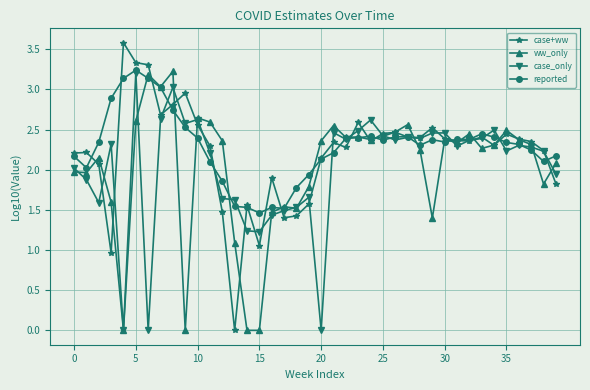

What is the maximum value shown in the chart?

3.6